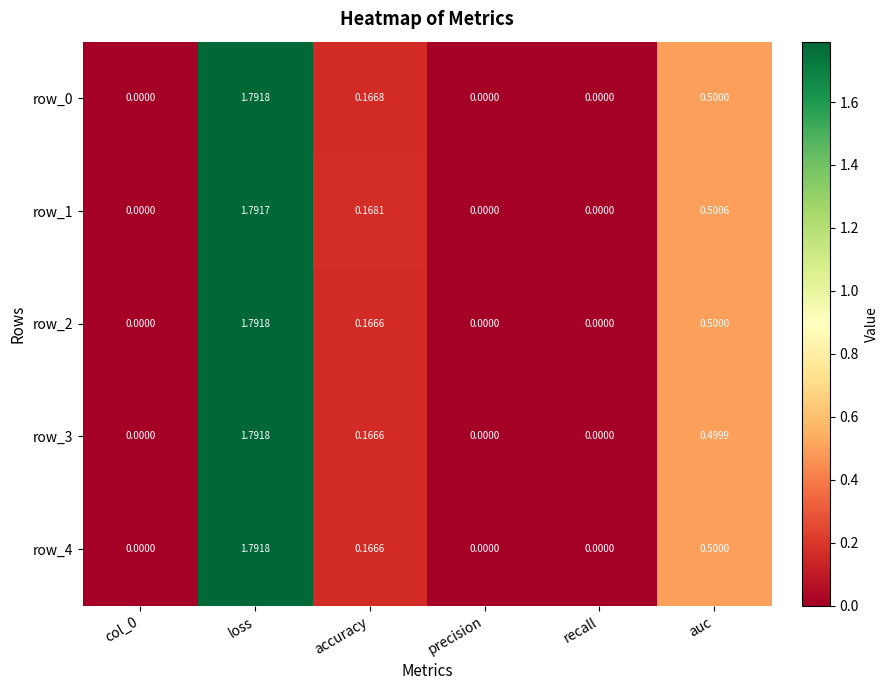

What is the approximate value of row_0 at auc?

0.5